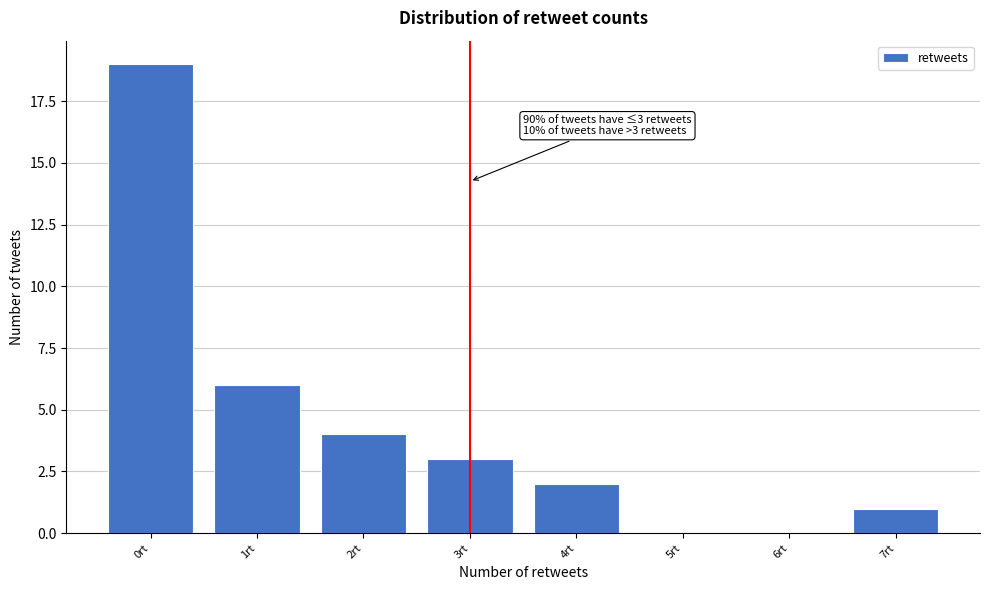

Which range on the x-axis has the tallest bar?

-0.5 to 0.5